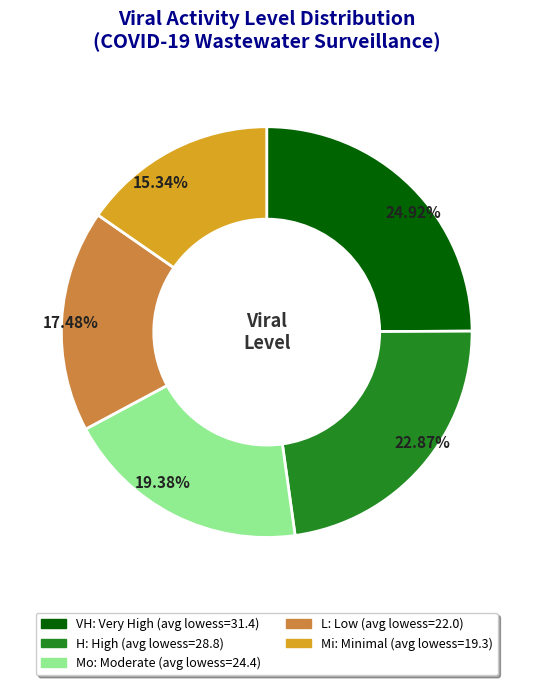

To the nearest percent, what is the average slice percentage?

20%